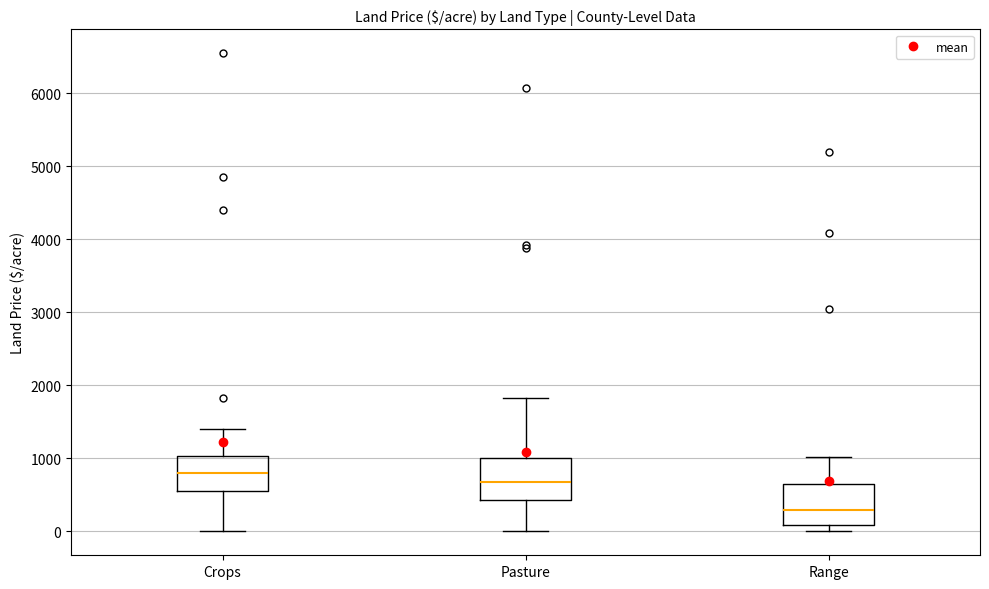

Where does the upper whisker of the box for Crops end on the y-axis? The values are not printed on the chart, so give them approximately, as read against the axis.

1400